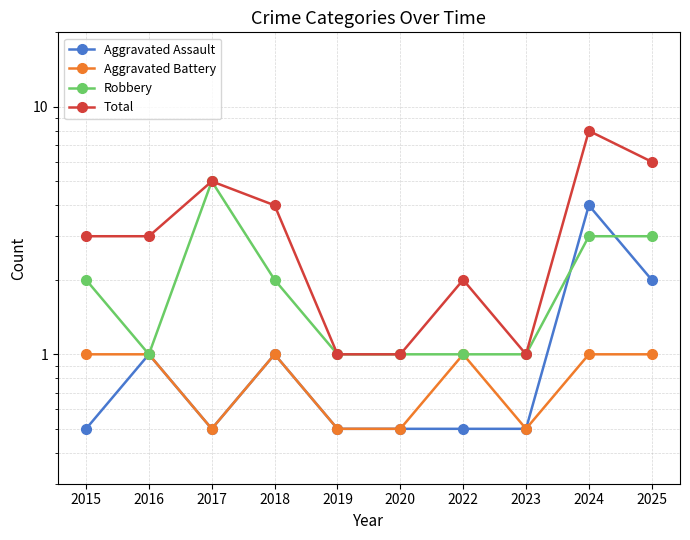

True or false: Robbery and Total cross at least once.

False